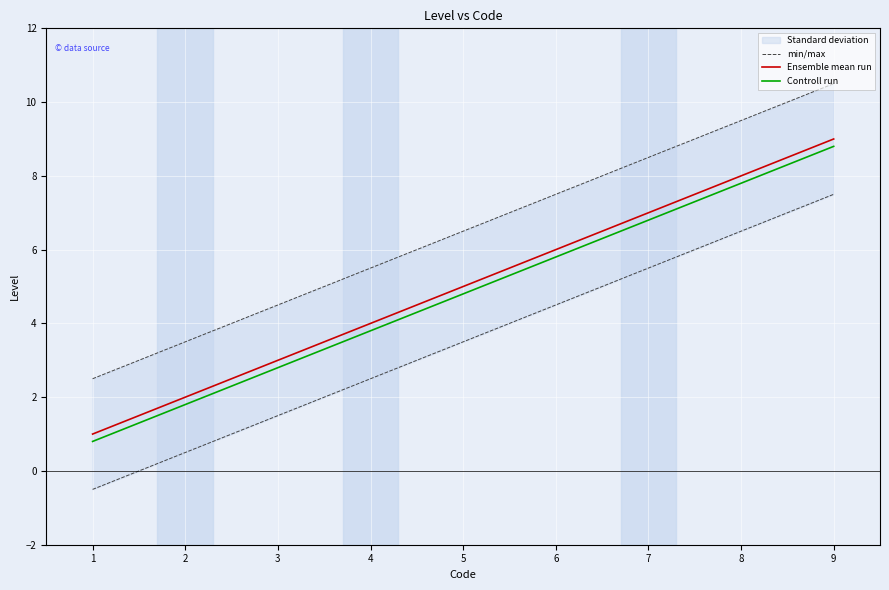

Rank the series at 0 from highest to lowest value.

min/max, Ensemble mean run, Controll run